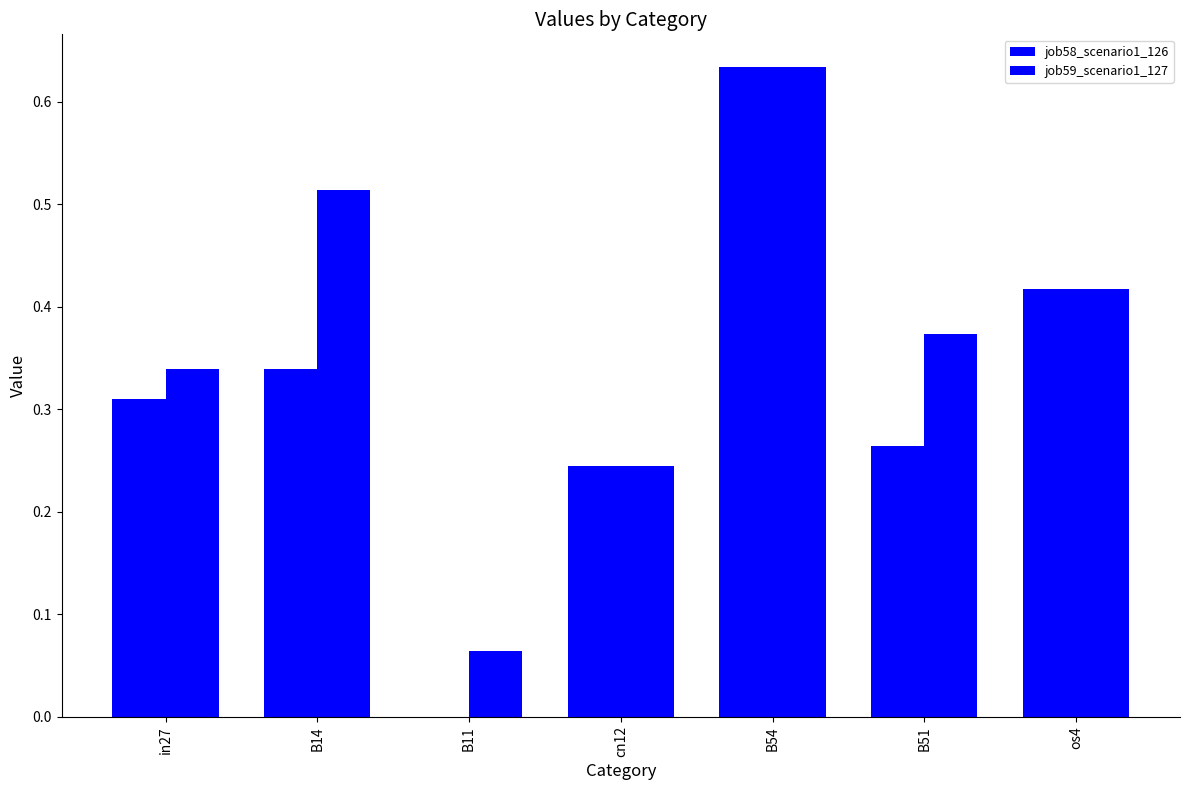

How many categories are shown in the chart?

7